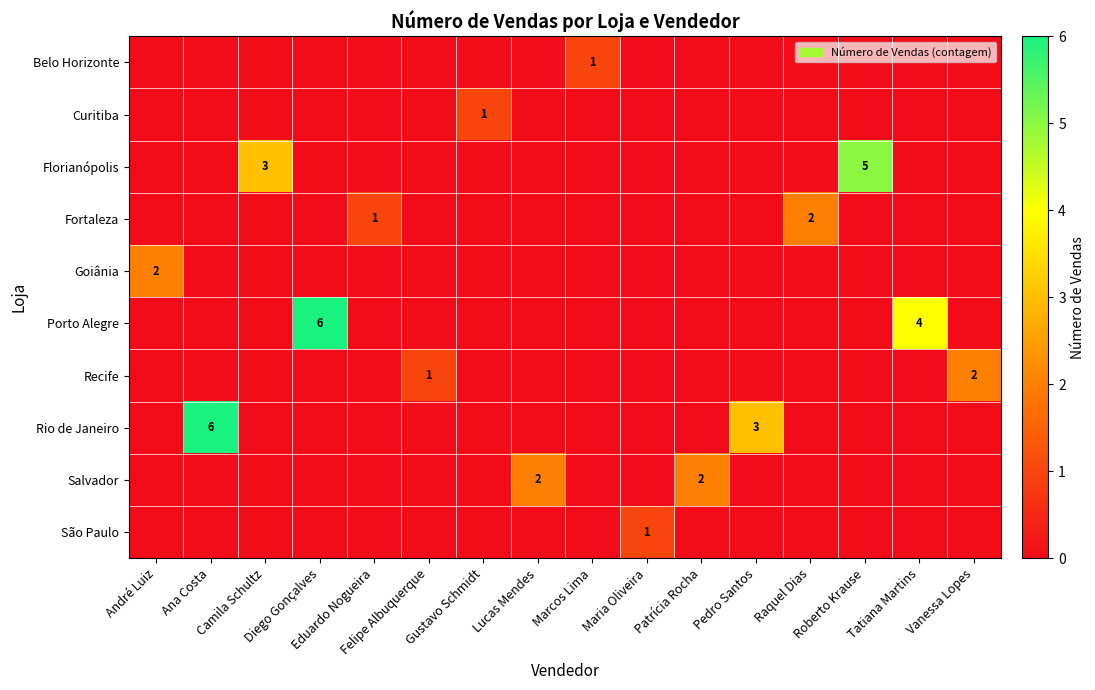

At how many categories does at least one series exceed 1?

11